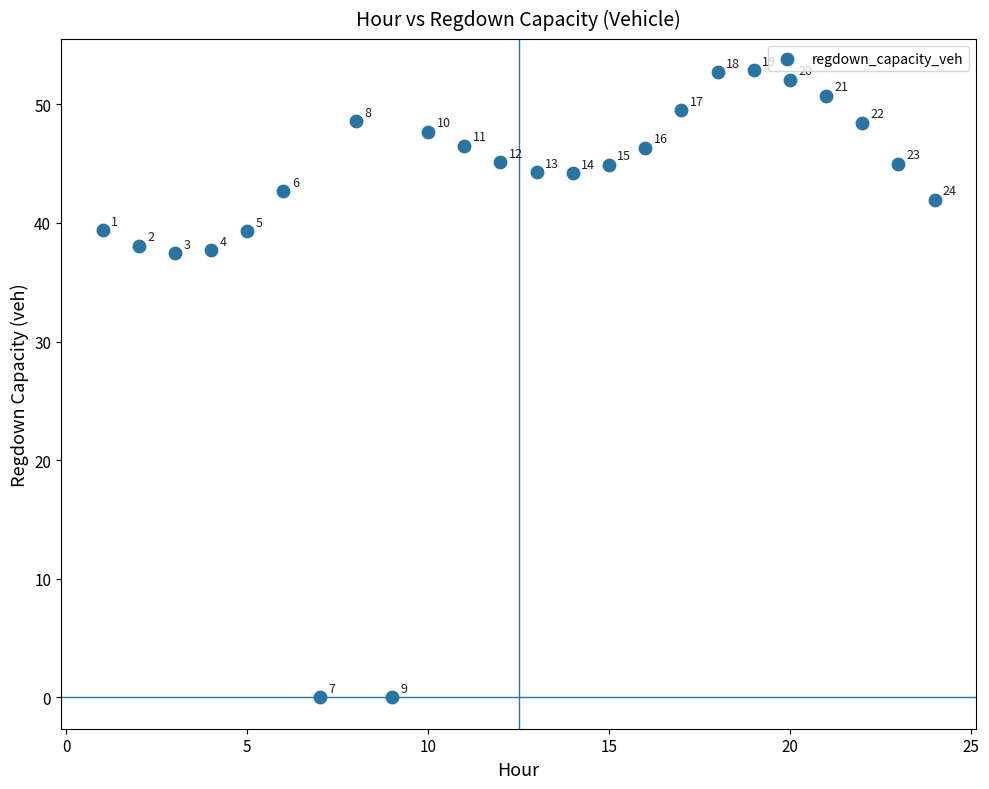

What is the range of Y values (max minus min)?

52.9